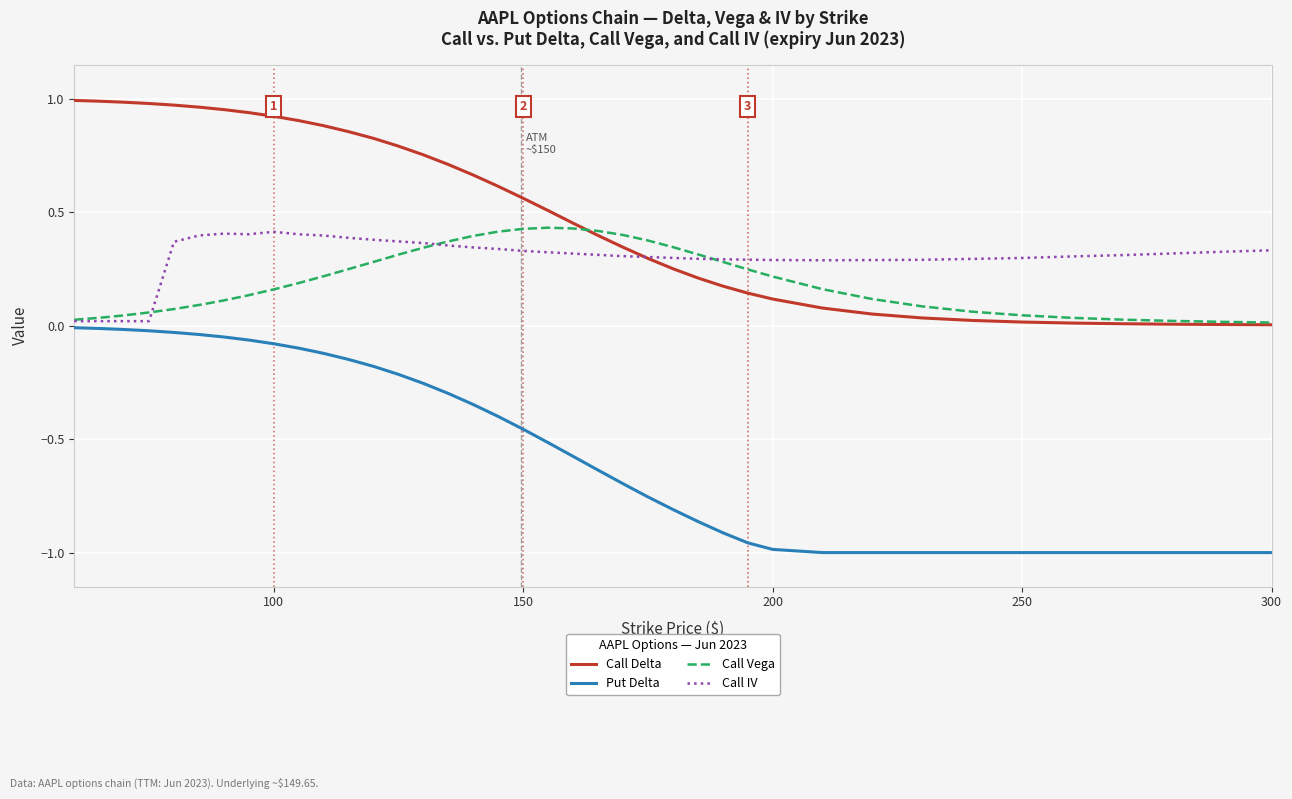

Which series has the widest spread of values?

Put Delta